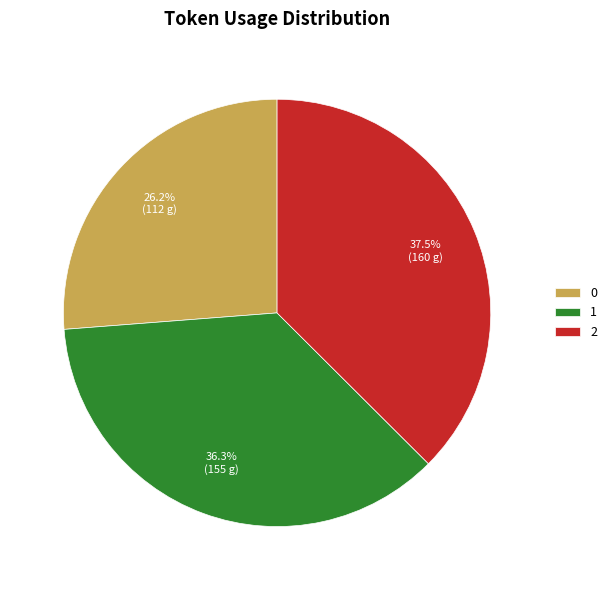

Is 1 the majority of the pie?

No